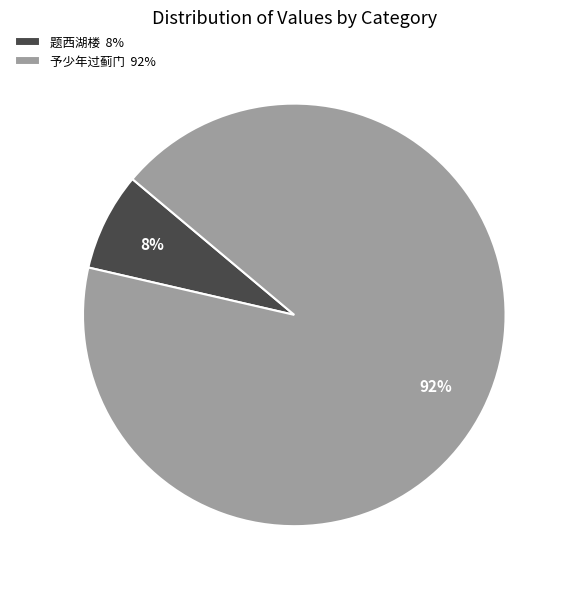

Is it true that 题西湖楼 8% is 1% of the pie?

False